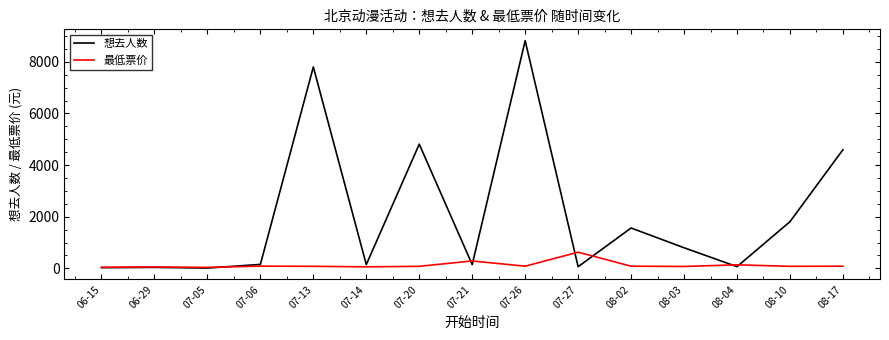

Is the value of 最低票价 at 08-02 greater than the value of 想去人数 at 08-17?

No